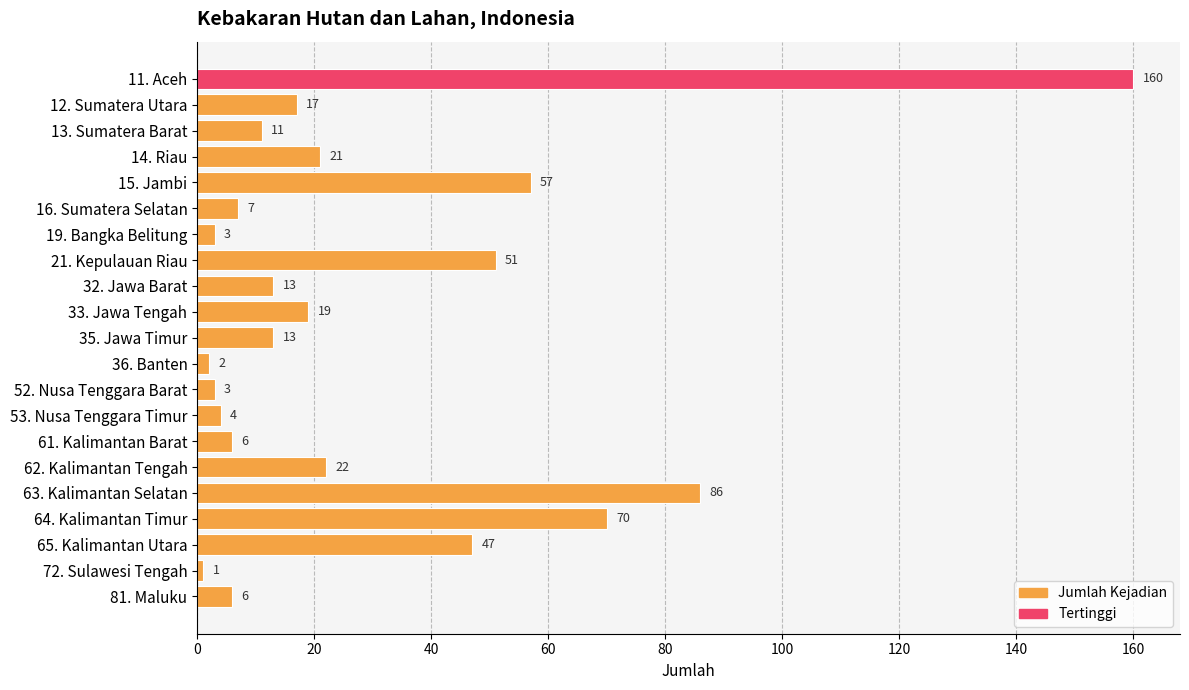

What is the label of the 3rd bar from the top?

13. Sumatera Barat